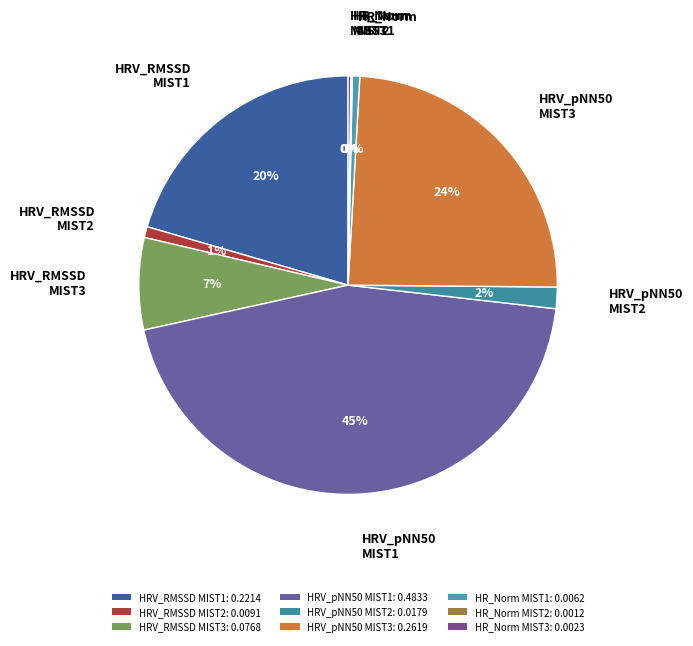

Which category has the smallest portion of the pie?

HR_Norm MIST2